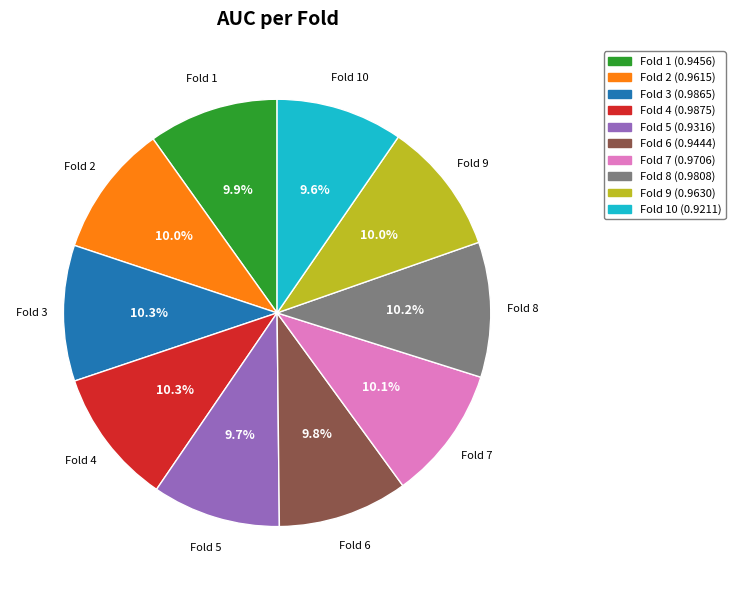

How many slices are in this pie chart?

10